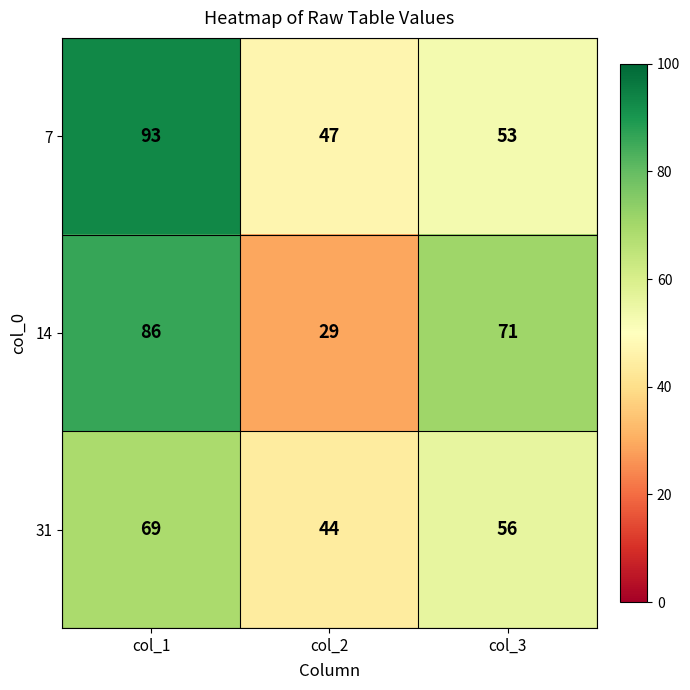

At which label is 14 closest to 57?

col_3